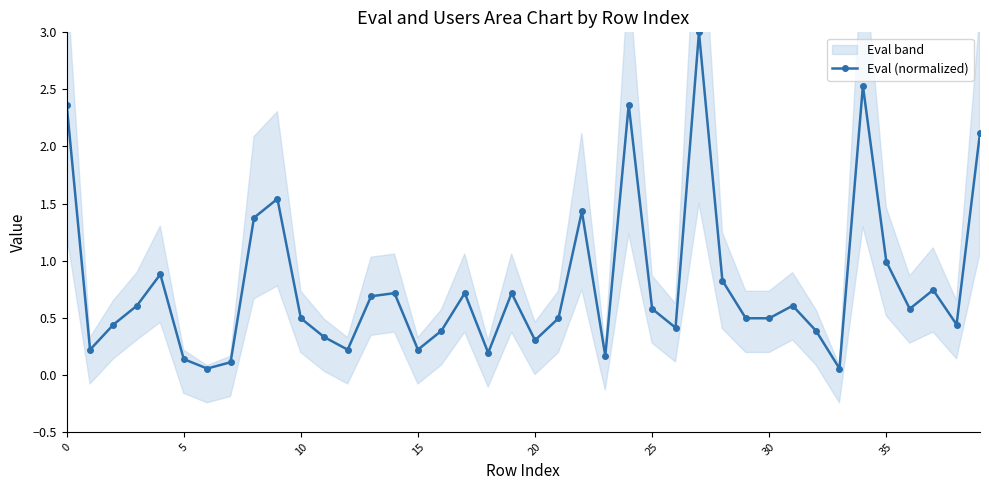

What is the sum of all values?

31.4